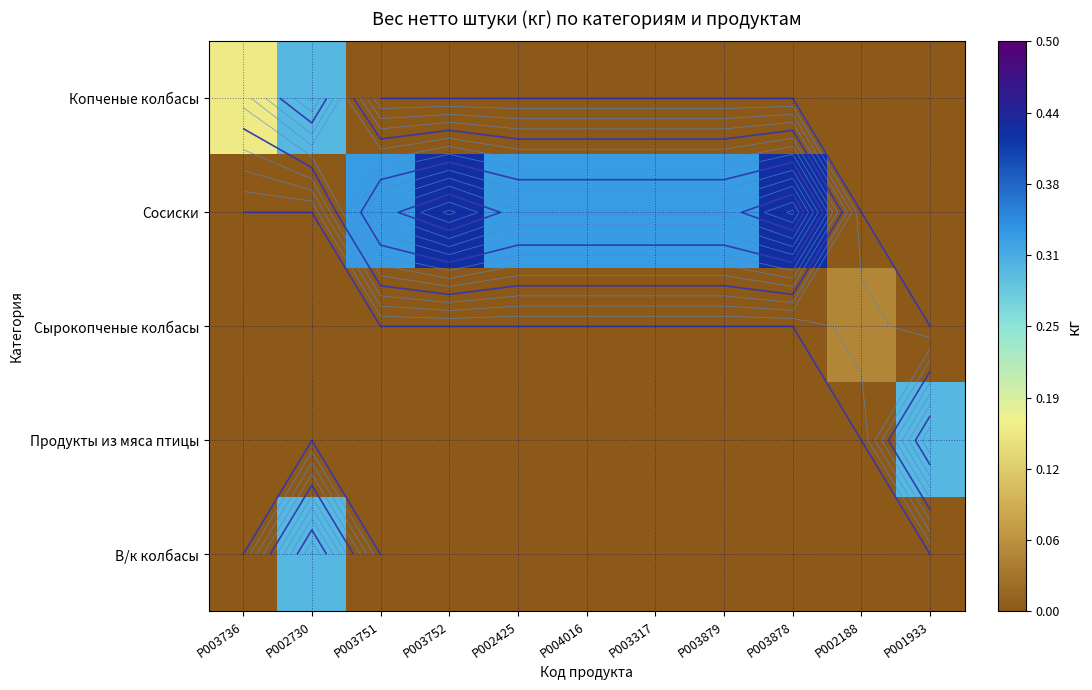

Rank the series at P003736 from highest to lowest value.

Копченые колбасы, Сосиски, Сырокопченые колбасы, Продукты из мяса птицы, В/к колбасы